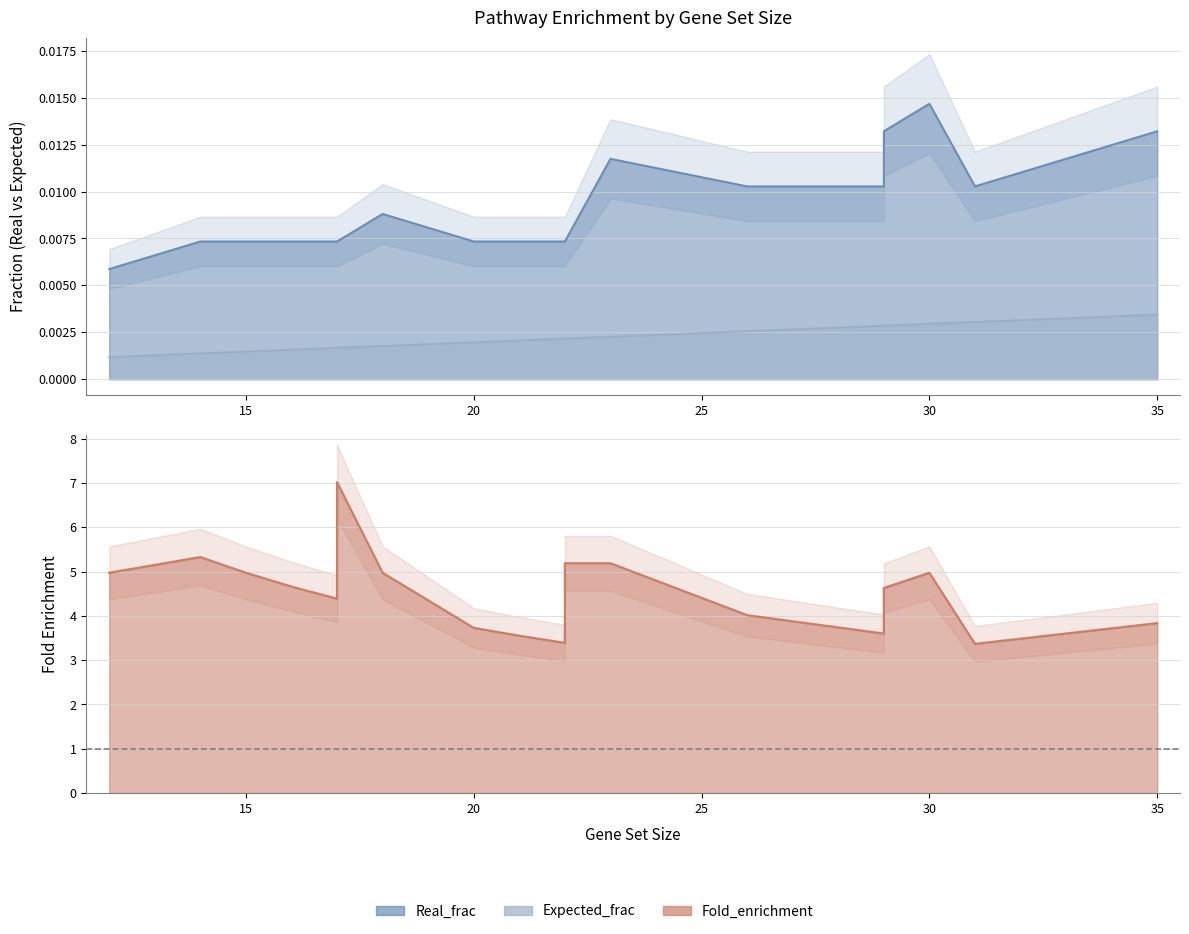

True or false: Real_frac and Expected_frac intersect in this chart.

False